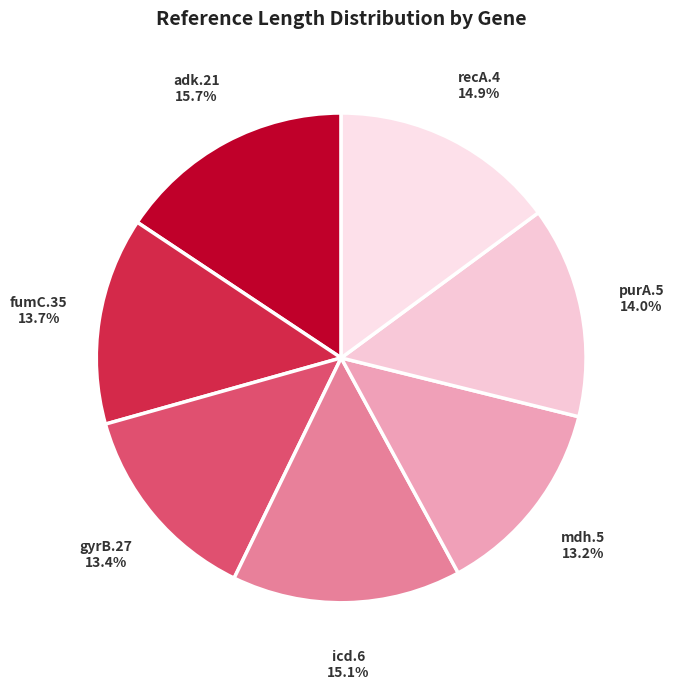

Which category has the biggest portion of the pie?

adk.21